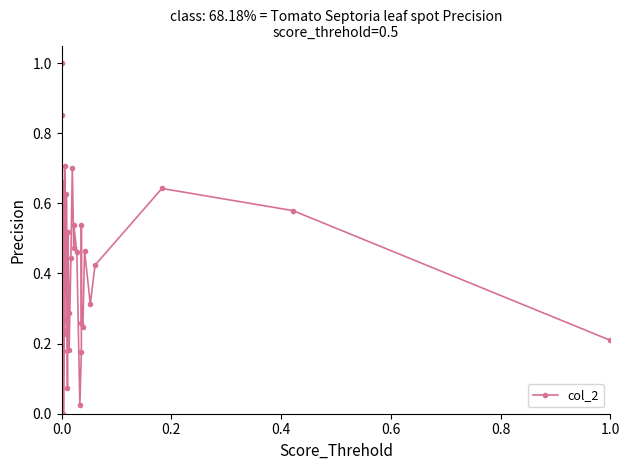

What is the difference between the maximum and minimum values?

1.0